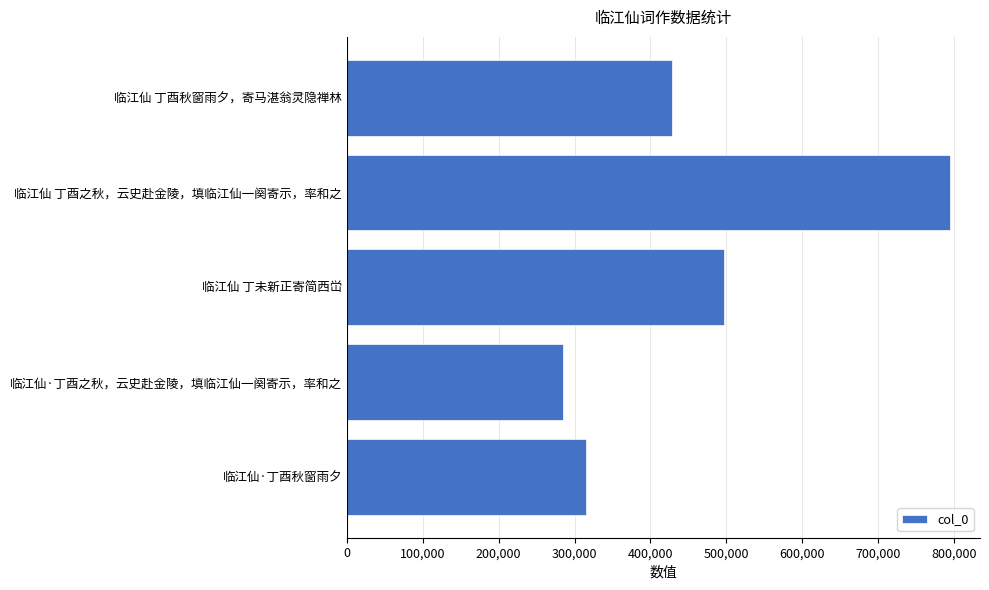

Rank the categories by value from highest to lowest.

临江仙 丁酉之秋，云史赴金陵，填临江仙一阕寄示，率和之, 临江仙 丁未新正寄简西峃, 临江仙 丁酉秋窗雨夕，寄马湛翁灵隐禅林, 临江仙·丁酉秋窗雨夕, 临江仙·丁酉之秋，云史赴金陵，填临江仙一阕寄示，率和之